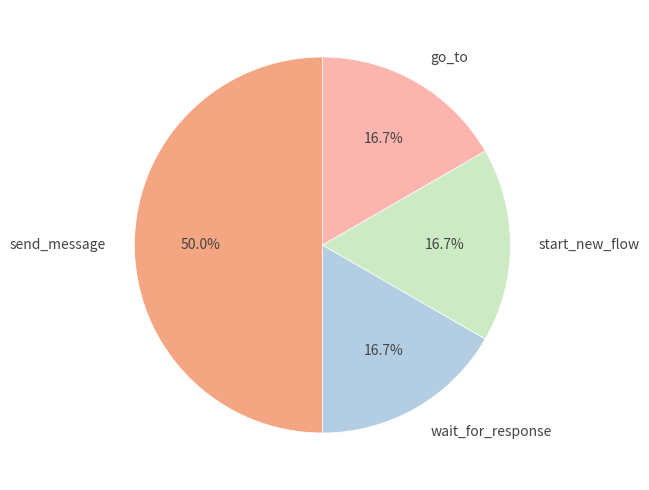

Which slice is the largest?

send_message